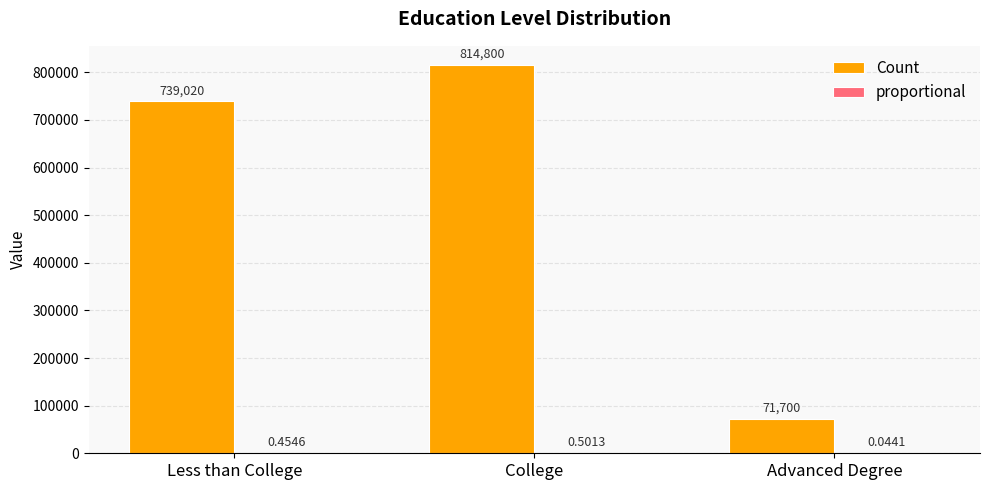

At which category is the sum across all series the highest?

College